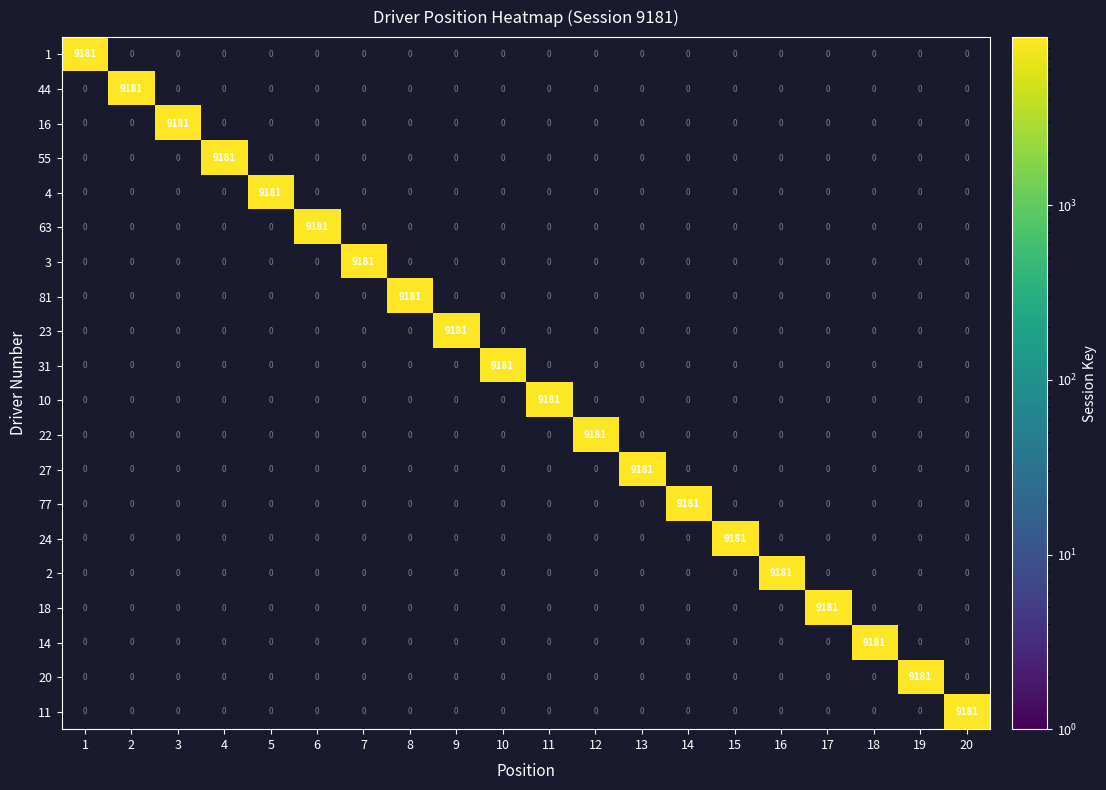

Is it true that 31 equals -3717 at 19?

False